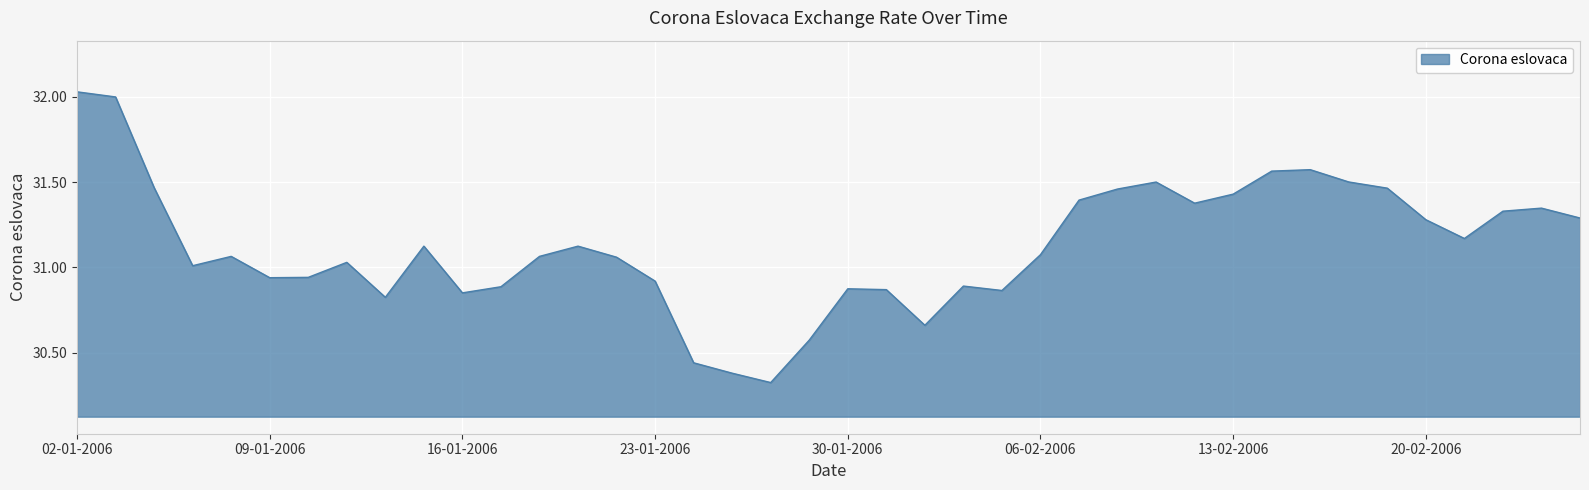

What is the difference between the maximum and minimum values?

1.7